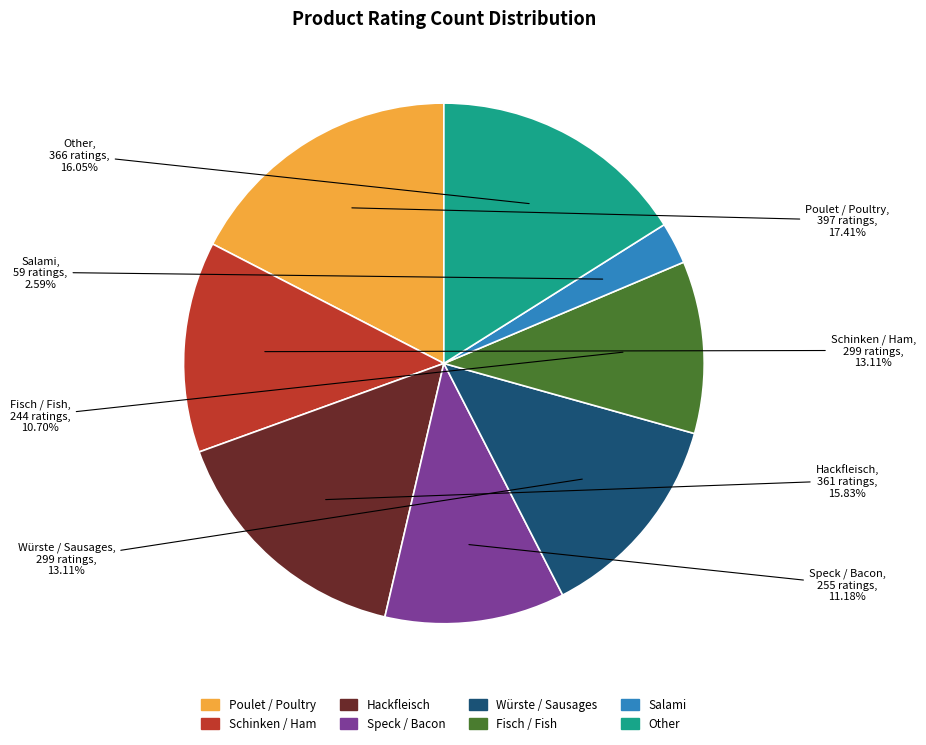

How many slices are in this pie chart?

8